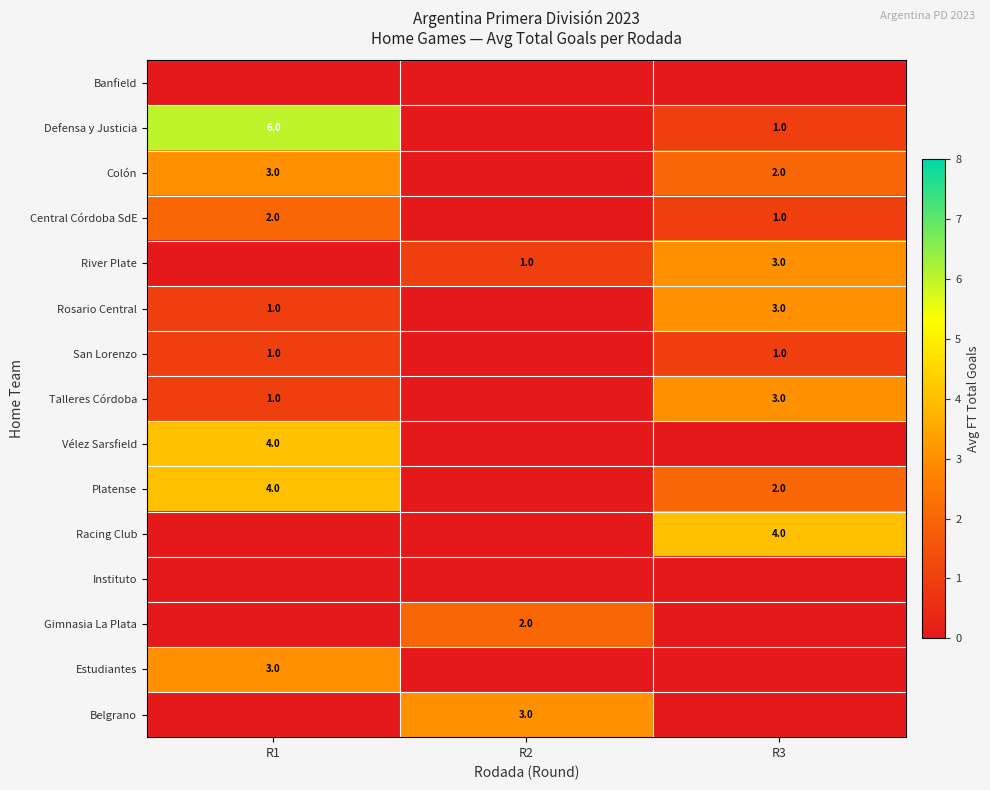

The value of Estudiantes at R1 is 3. True or false?

True